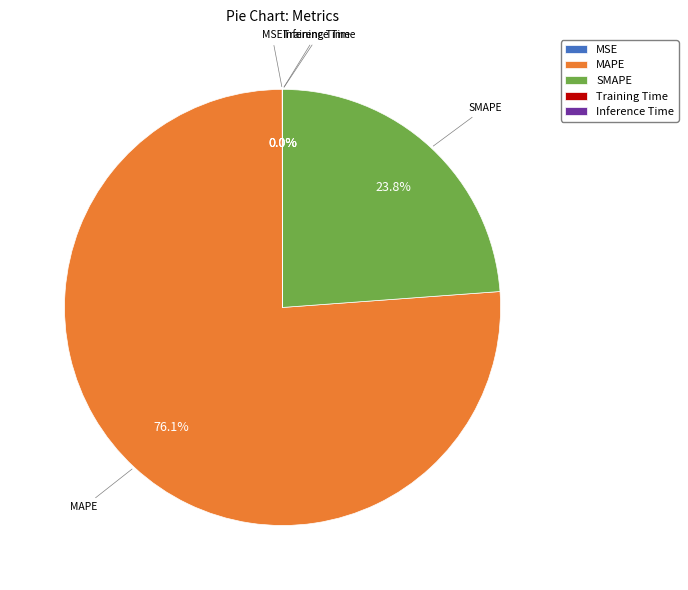

Between MAPE and SMAPE, which is larger?

MAPE